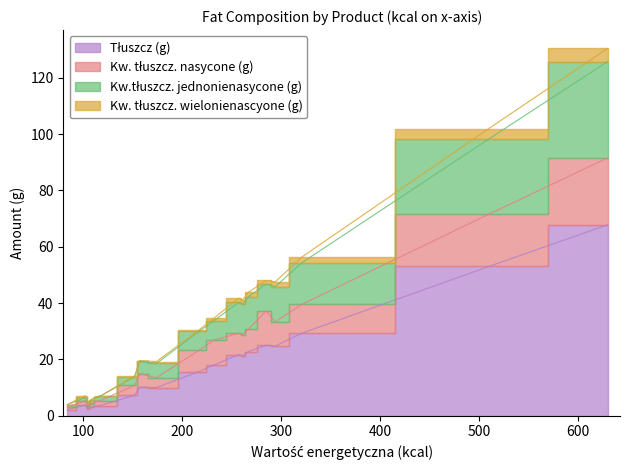

True or false: Kw.tłuszcz. jednonienasycone (g) and Kw. tłuszcz. wielonienascyone (g) cross at least once.

False